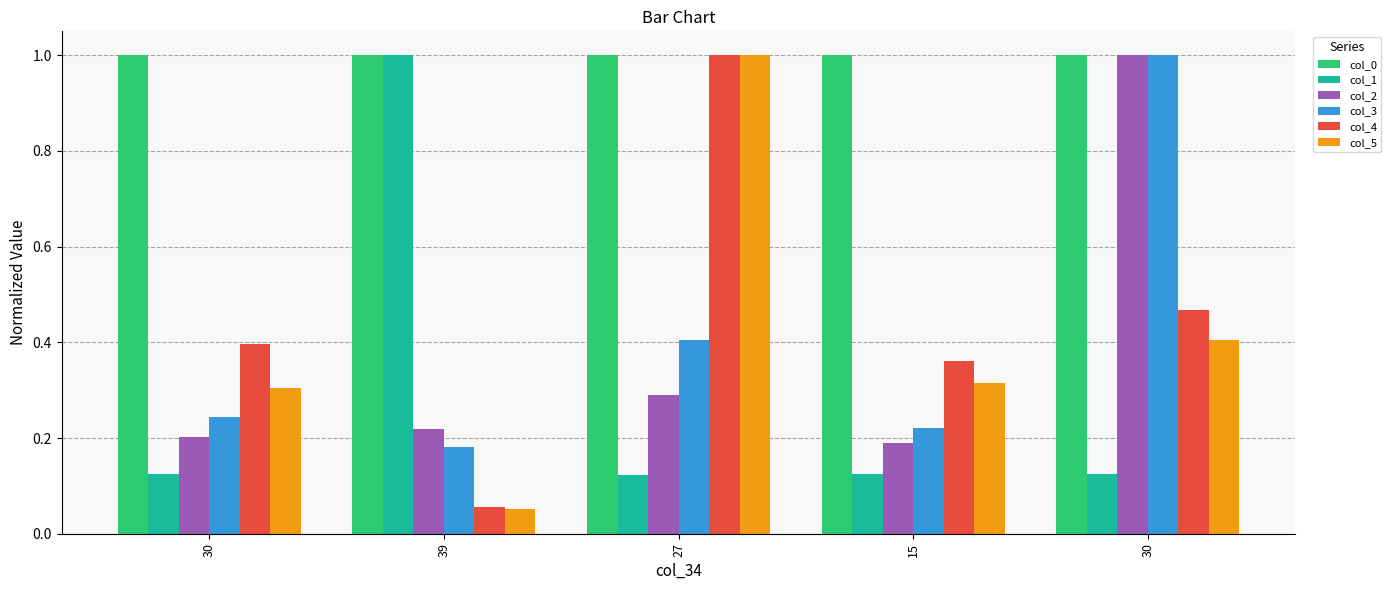

What is the greatest value displayed?

1.0